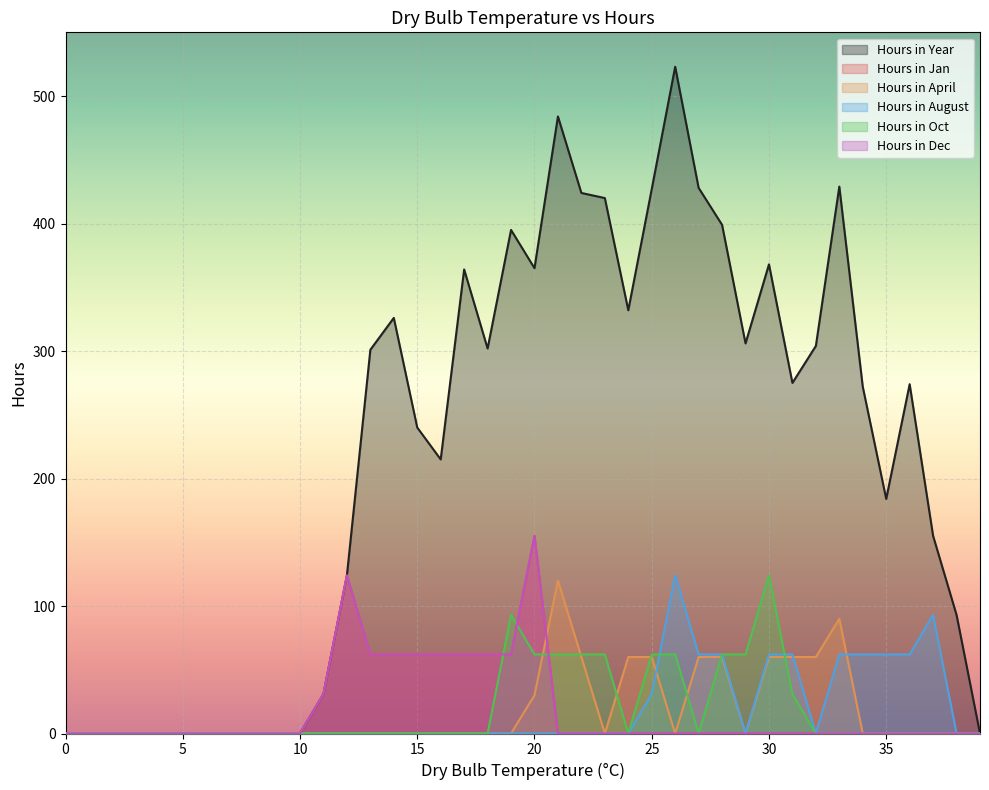

At which label is Hours in Year closest to 261?

34